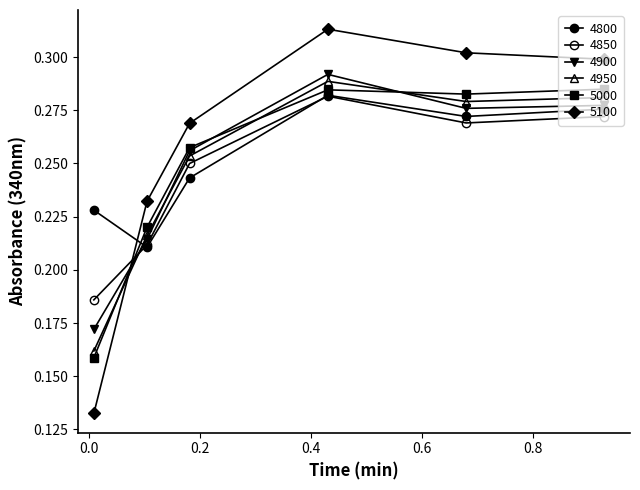

How many distinct data groups are displayed?

6